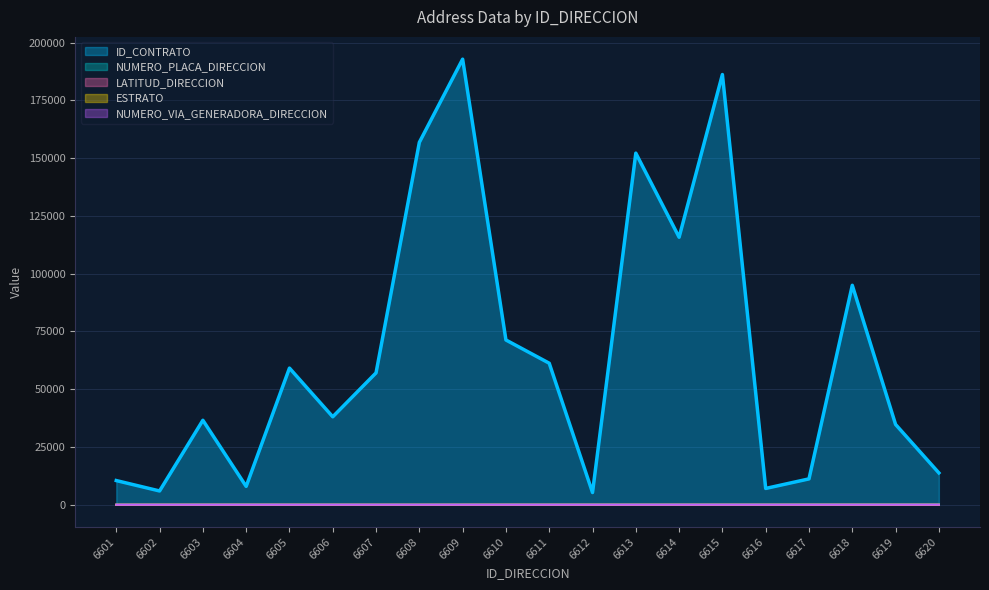

Reading left to right, what are all the values shown in this chart?

ID_CONTRATO: 10483.0	5978.0	36575.0	7958.0	59152.0	38082.0	57095.0	156859.0	192859.0	71323.0	61268.0	5302.0	152190.0	115793.0	186209.0	7073.0	11208.0	94993.0	34764.0	13797.0
NUMERO_PLACA_DIRECCION: 28.0	30.0	36.0	50.0	19.0	30.0	5.0	10.0	30.0	35.0	40.0	45.0	50.0	50.0	54.0	54.0	61.0	80.0	80.0	76.0
LATITUD_DIRECCION: 4.7	0.0	4.7	4.8	8.1	4.7	4.7	0.0	6.2	4.7	0.0	0.0	0.0	4.9	0.0	0.0	4.7	4.7	0.0	0.0
ESTRATO: 1.0	6.0	5.0	0.0	1.0	1.0	1.0	1.0	3.0	5.0	1.0	4.0	1.0	1.0	5.0	1.0	5.0	4.0	1.0	6.0
NUMERO_VIA_GENERADORA_DIRECCION: 17.0	17.0	17.0	17.0	18.0	18.0	19.0	19.0	19.0	19.0	19.0	19.0	19.0	19.0	19.0	19.0	19.0	19.0	19.0	20.0